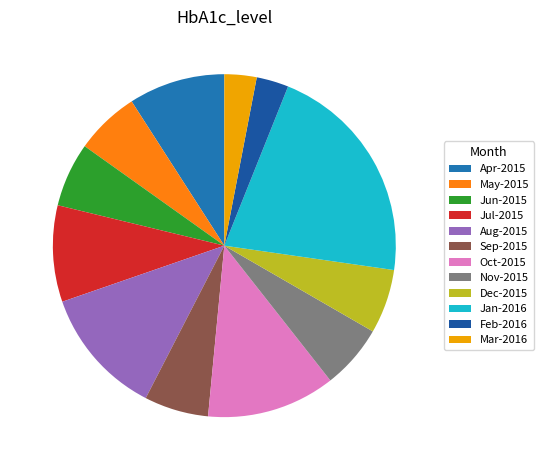

To the nearest percent, what is the combined percentage of Jun-2015 and May-2015?

12%